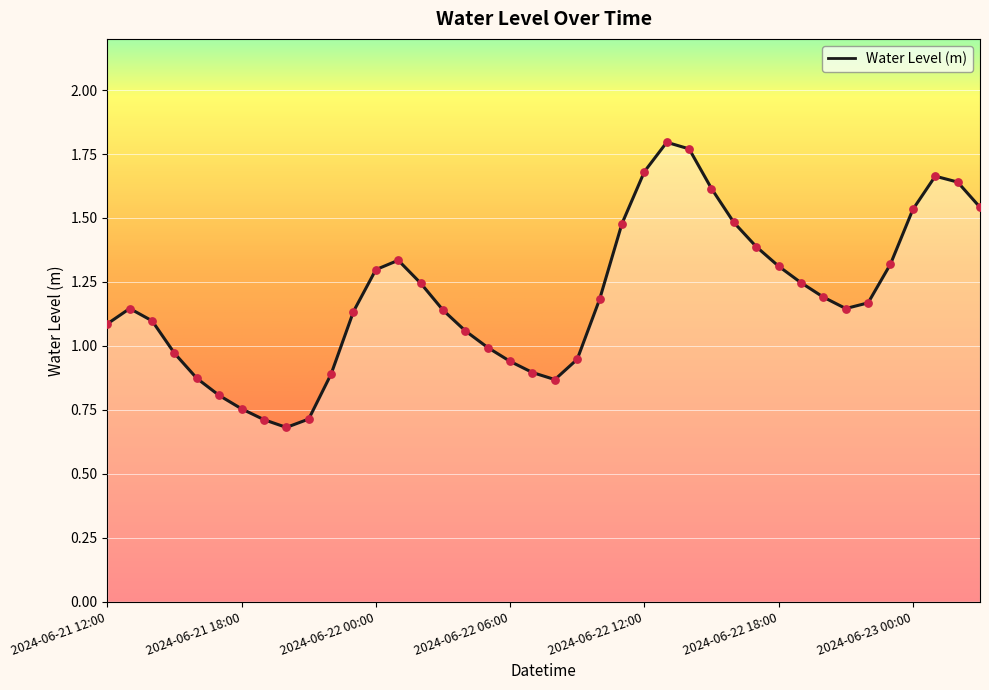

What is the smallest value displayed?

0.7